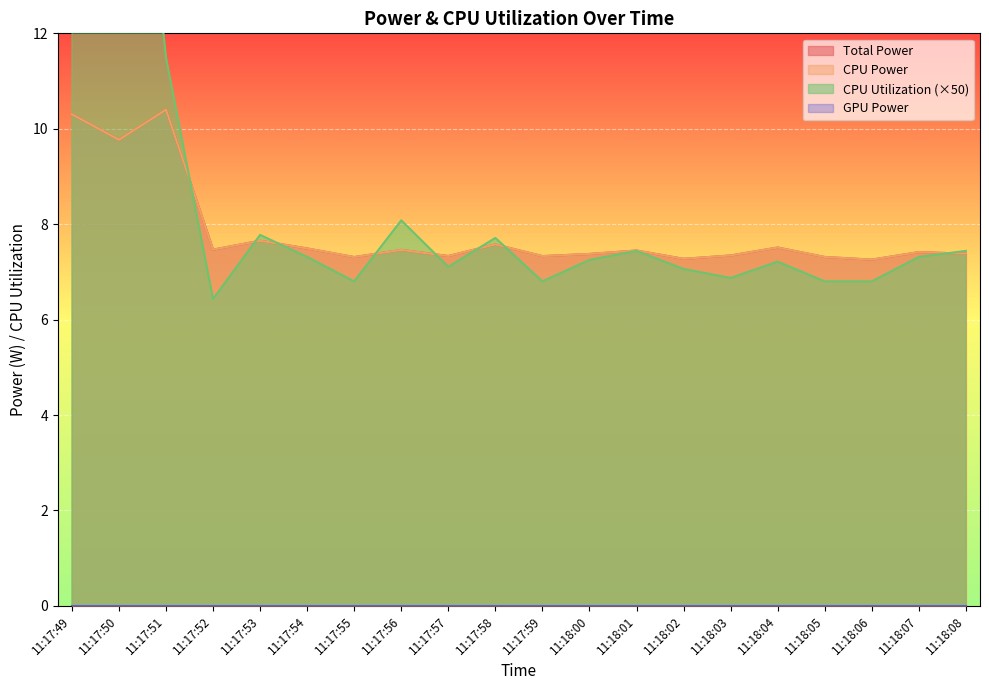

In Total Power, how many points are higher than both neighbors (excluding endpoints)?

7